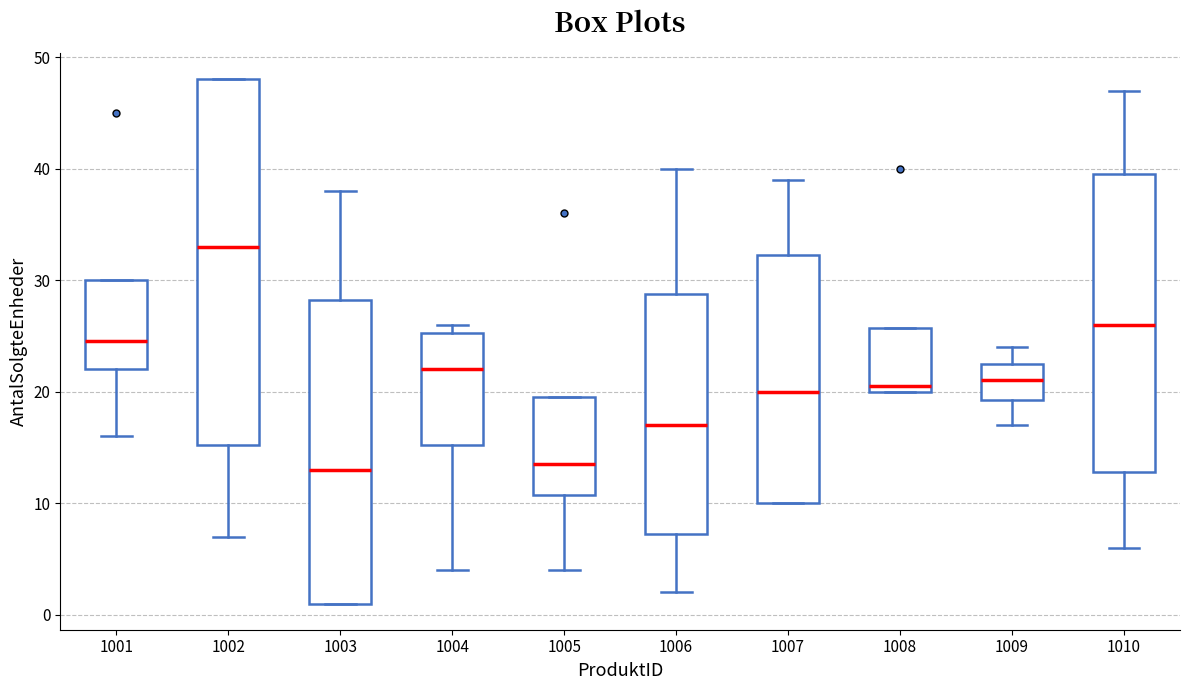

Which box's median line is the highest?

1002